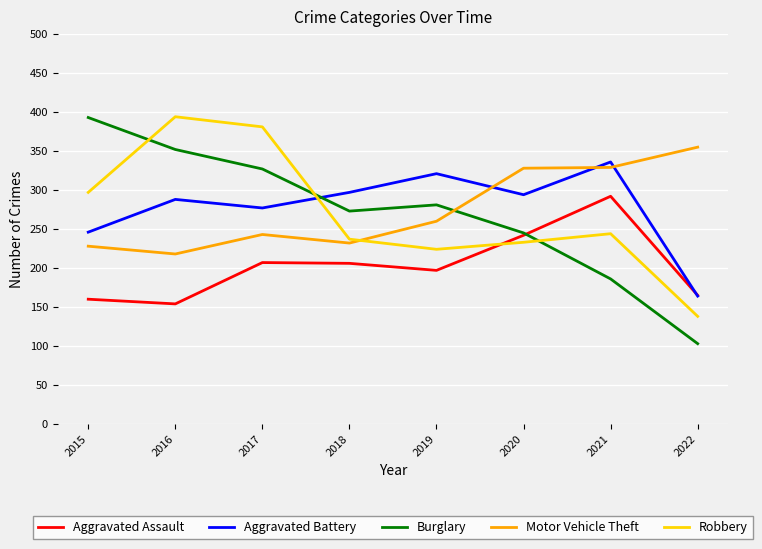

Which series has the widest spread of values?

Burglary